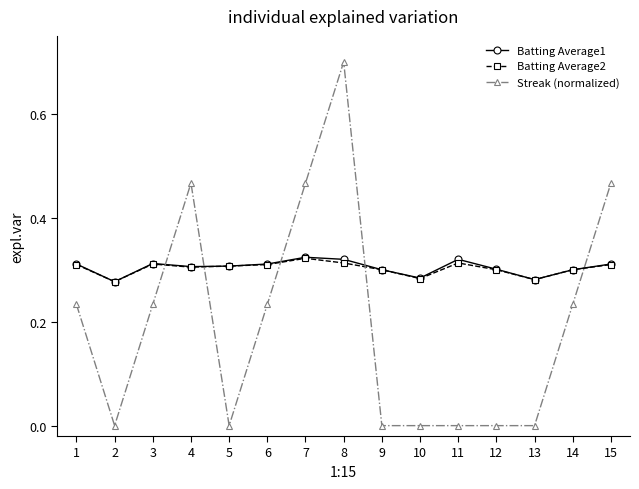

What is the greatest value displayed?

0.7